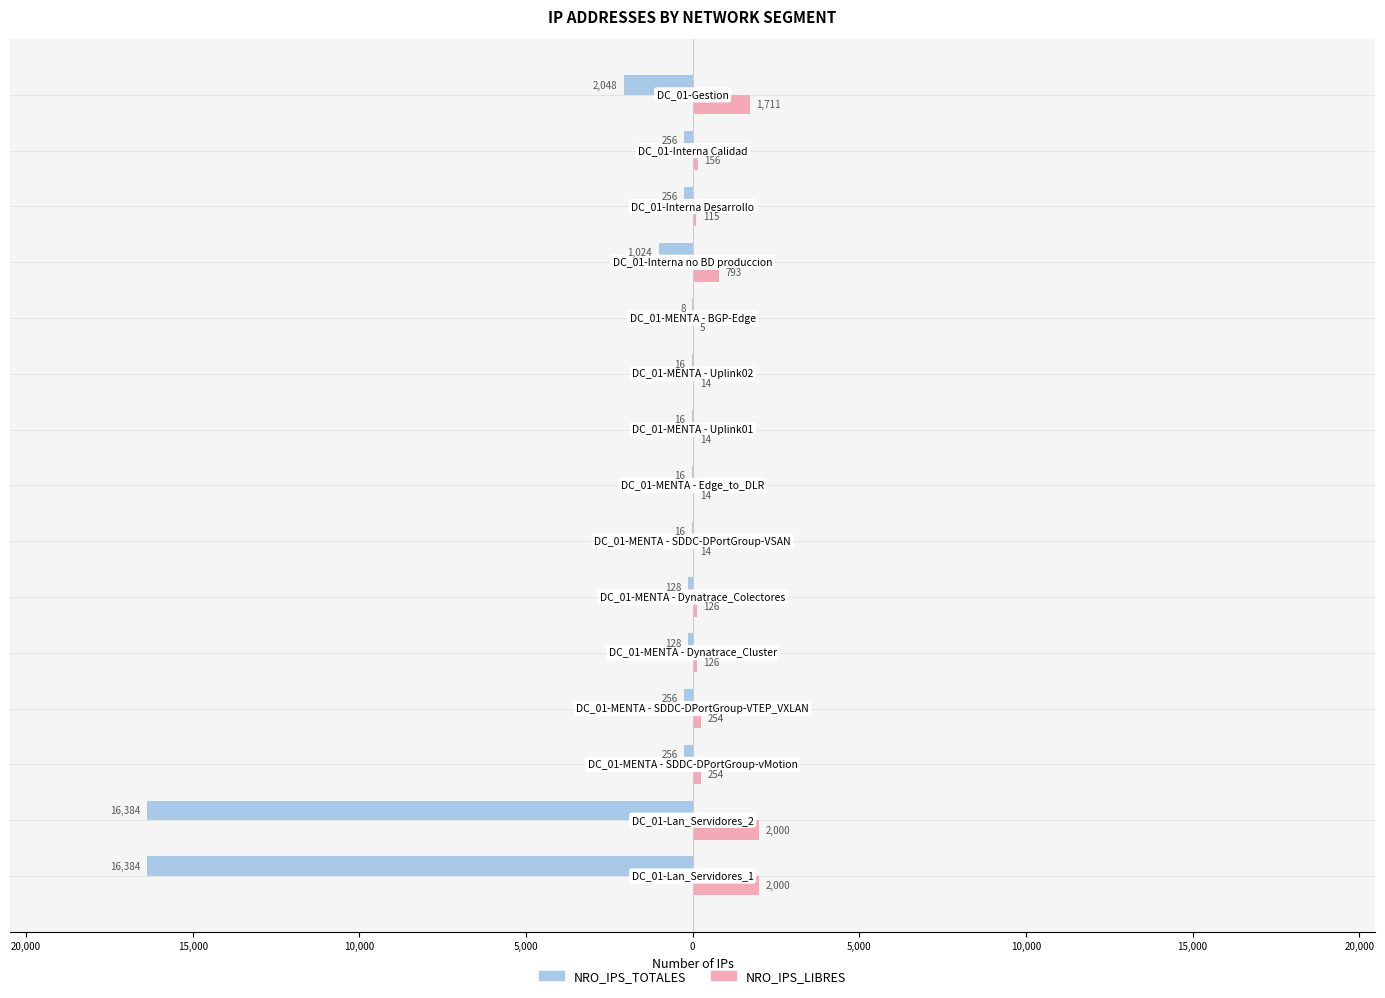

What are all the series names shown in the legend?

NRO_IPS_TOTALES, NRO_IPS_LIBRES